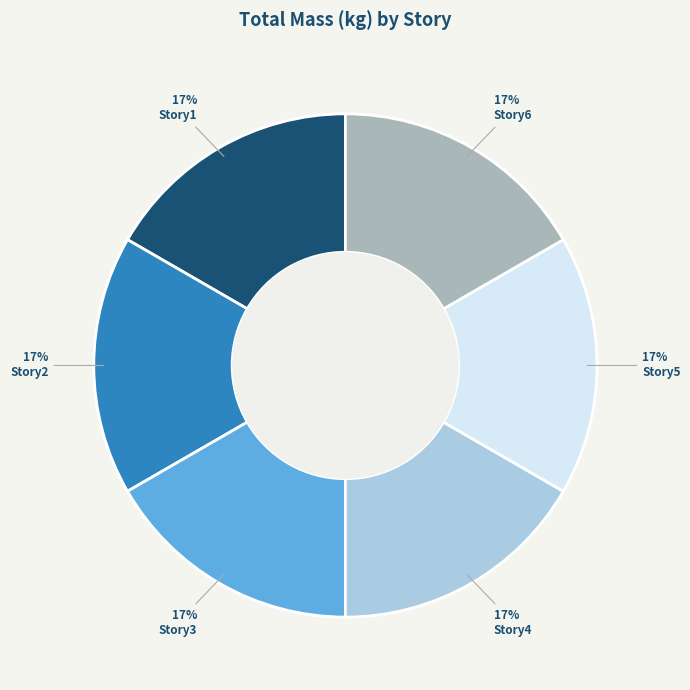

To the nearest percent, what is the average slice percentage?

17%